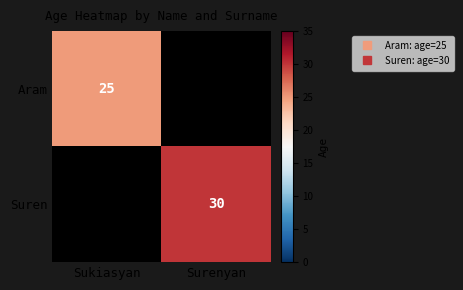

How many values in Aram are above zero?

1